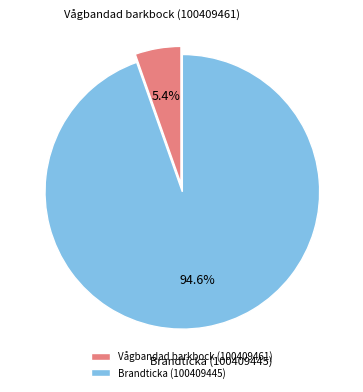

To the nearest percent, what is the difference between the largest and smallest slice percentages?

89%